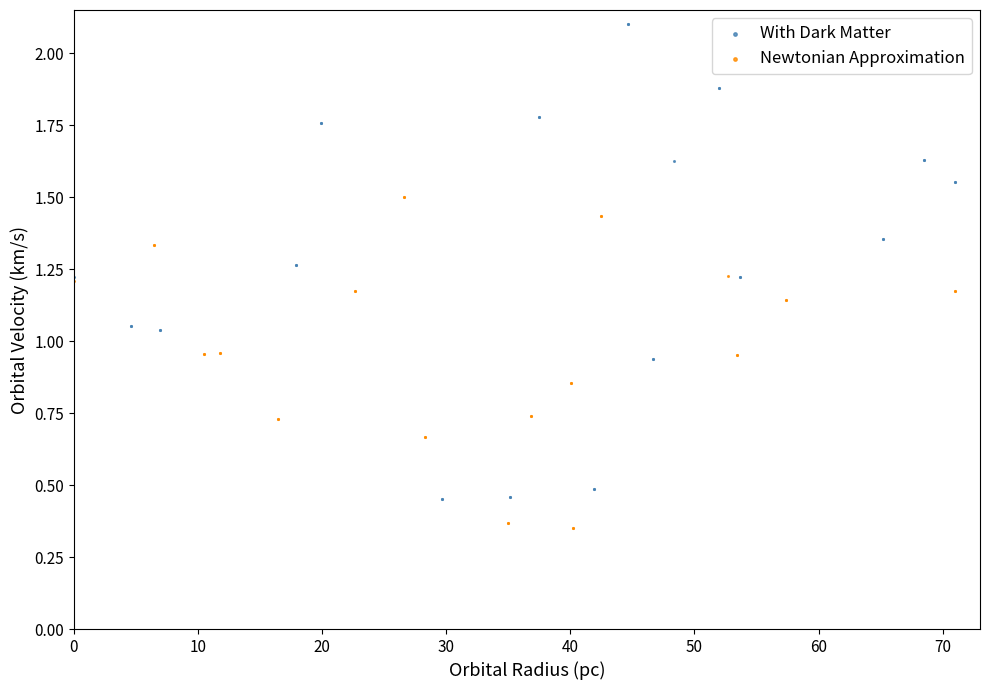

Which series has the largest Y range (max minus min)?

With Dark Matter